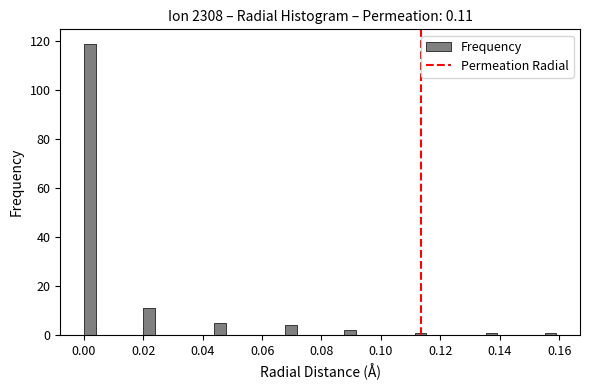

Around what value on the x-axis is the tallest bar? Give the approximate position of its centre, as read against the axis.

0.002